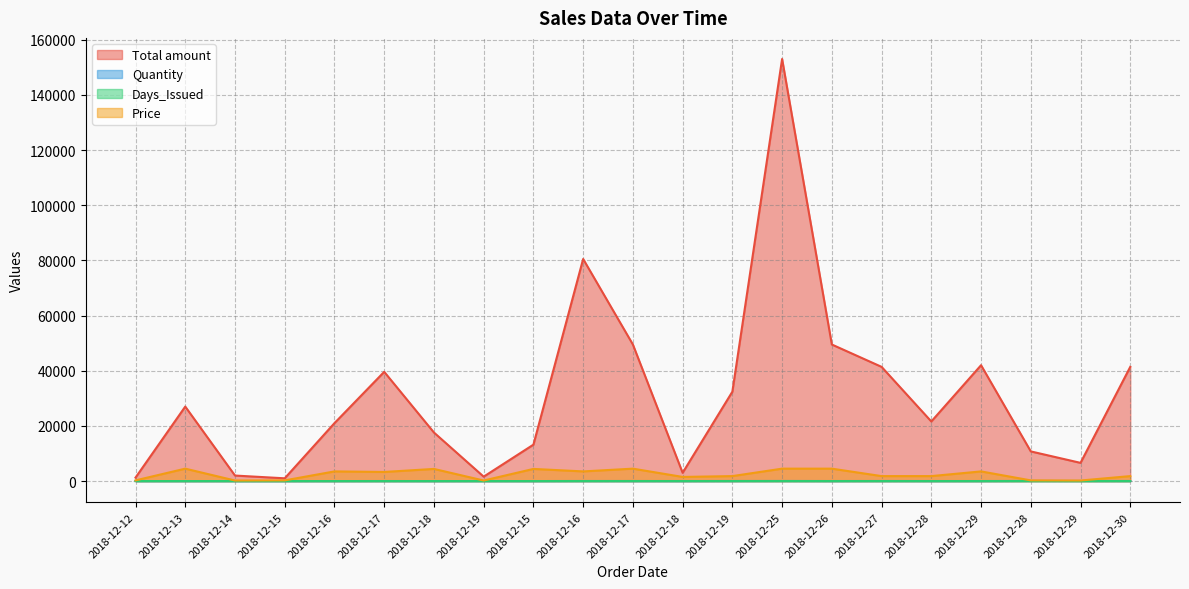

What is the spread (max minus min) of values at 2018-12-15?

996